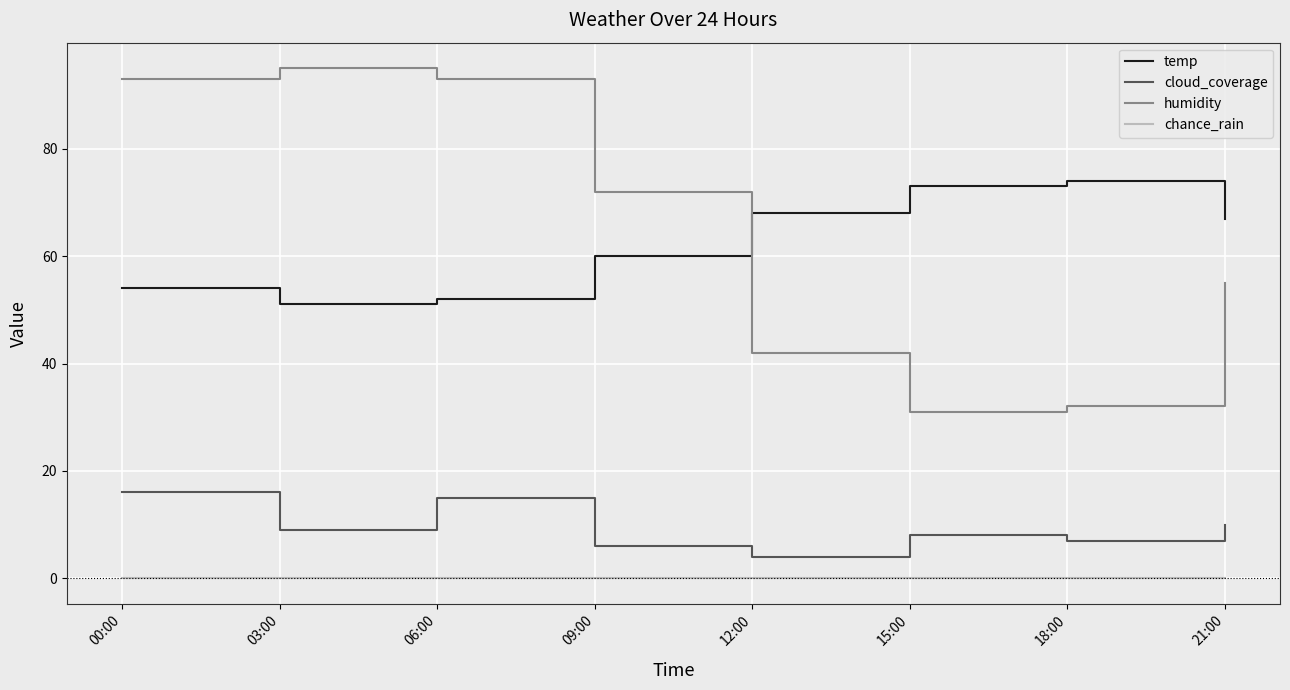

What are all the series names shown in the legend?

temp, cloud_coverage, humidity, chance_rain